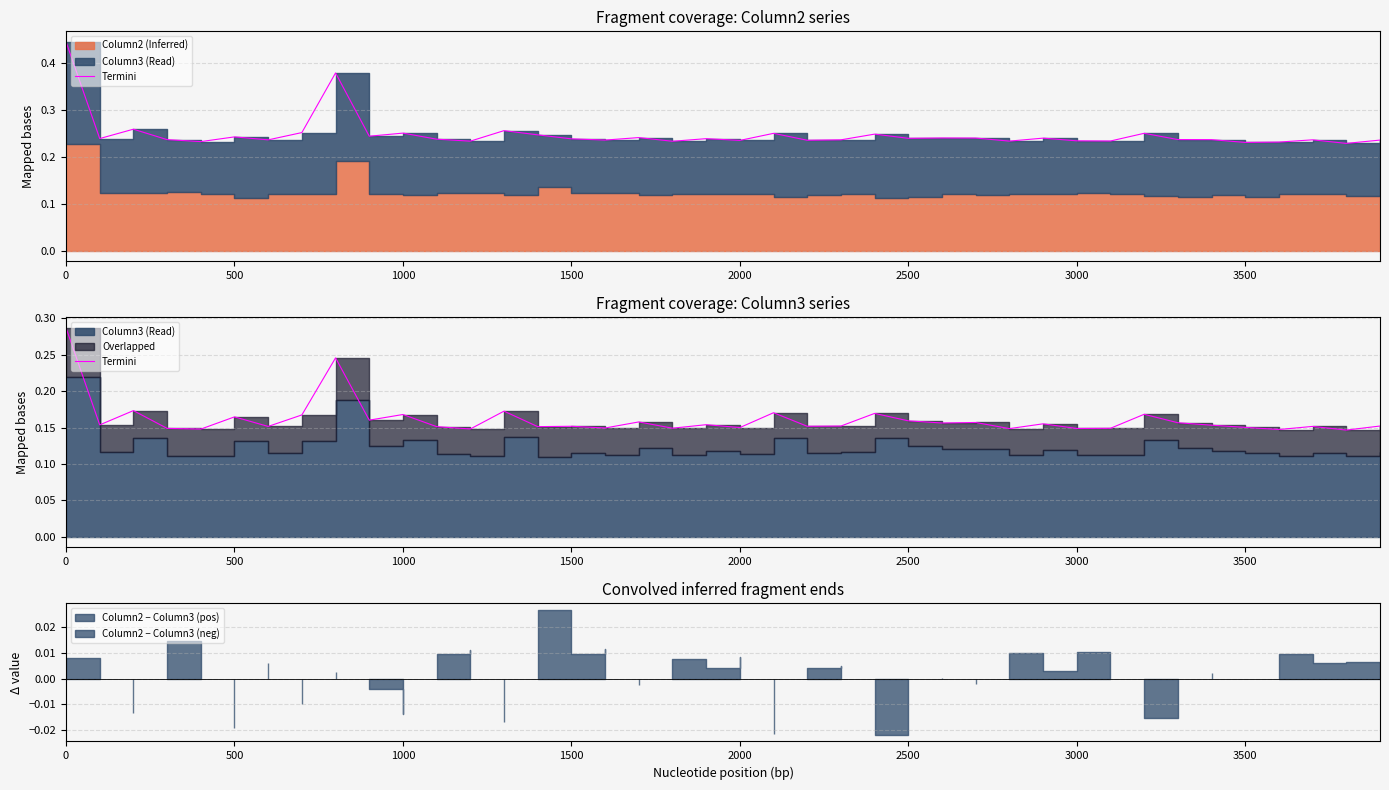

Reading left to right, transcribe all the data shown in this chart.

0.3	0.2	0.2	0.1	0.1	0.2	0.2	0.2	0.2	0.2	0.2	0.2	0.1	0.2	0.2	0.2	0.1	0.2	0.1	0.2	0.2	0.2	0.2	0.2	0.2	0.2	0.2	0.2	0.1	0.2	0.1	0.1	0.2	0.2	0.2	0.2	0.1	0.2	0.1	0.2